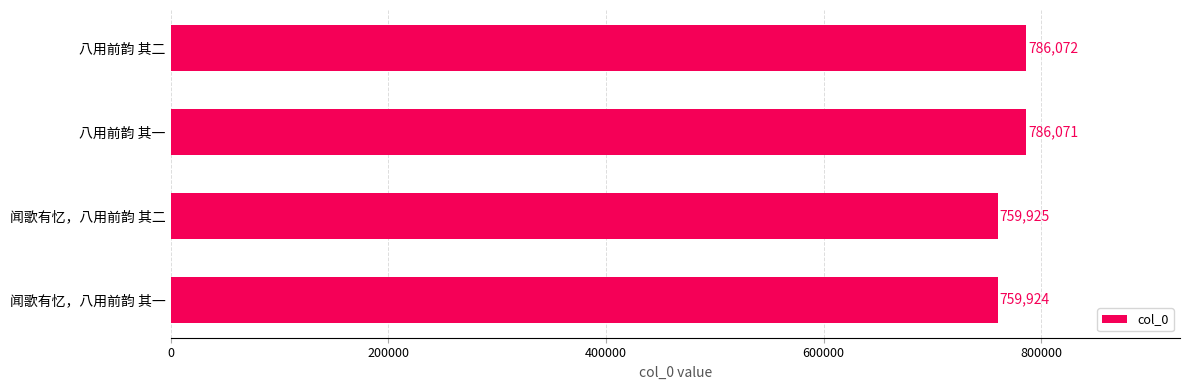

Reading top to bottom, what are all the values shown in this chart?

八用前韵 其二=786072	八用前韵 其一=786071	闻歌有忆，八用前韵 其二=759925	闻歌有忆，八用前韵 其一=759924